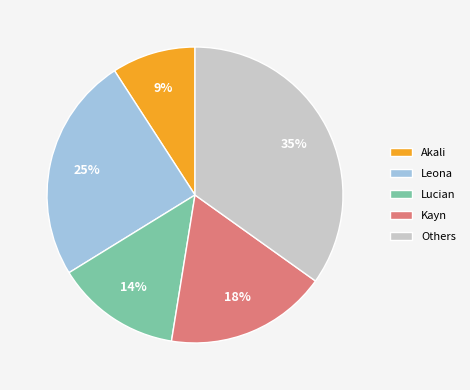

Which category has the biggest portion of the pie?

Others